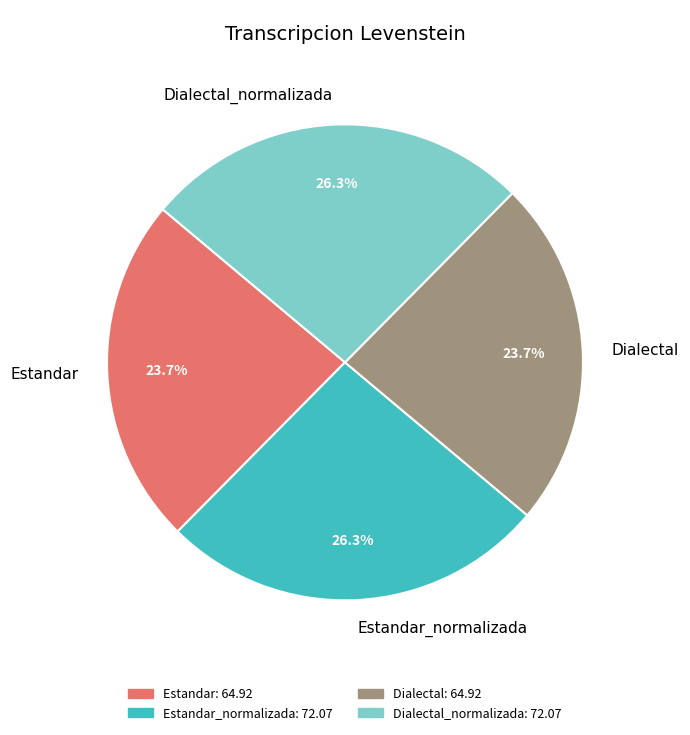

Does Dialectal account for over 50% of the chart?

No